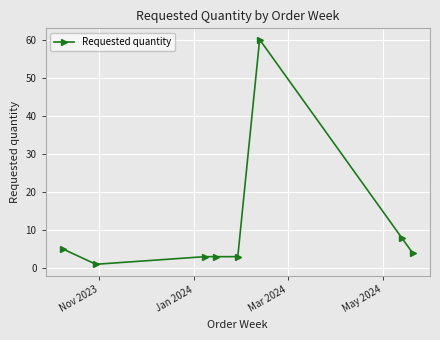

What is the maximum value shown in the chart?

60